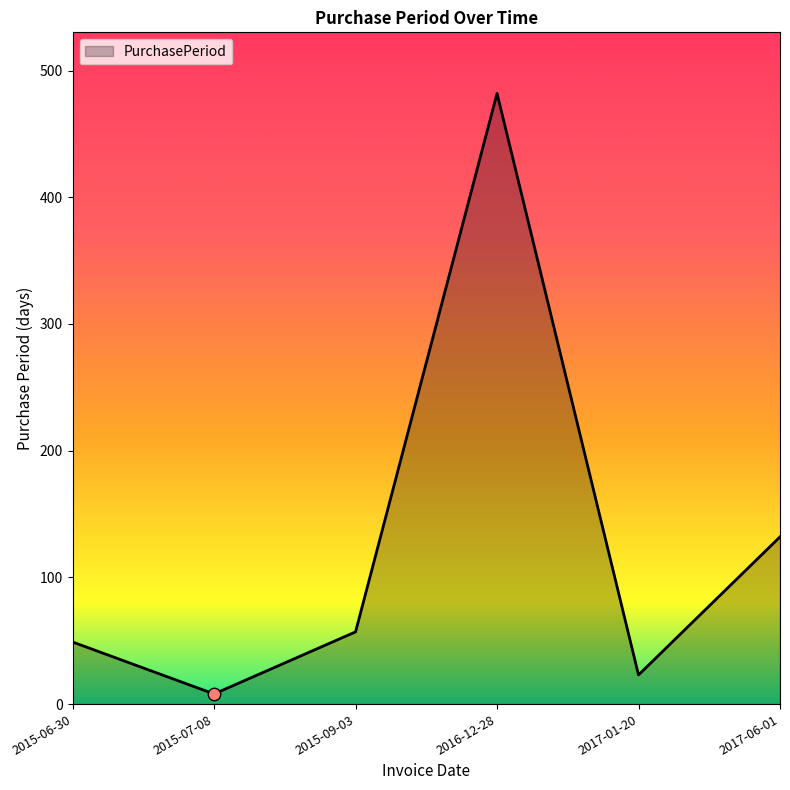

Approximately how many times larger is the value at 2015-09-03 compared to 2017-01-20?

2.5